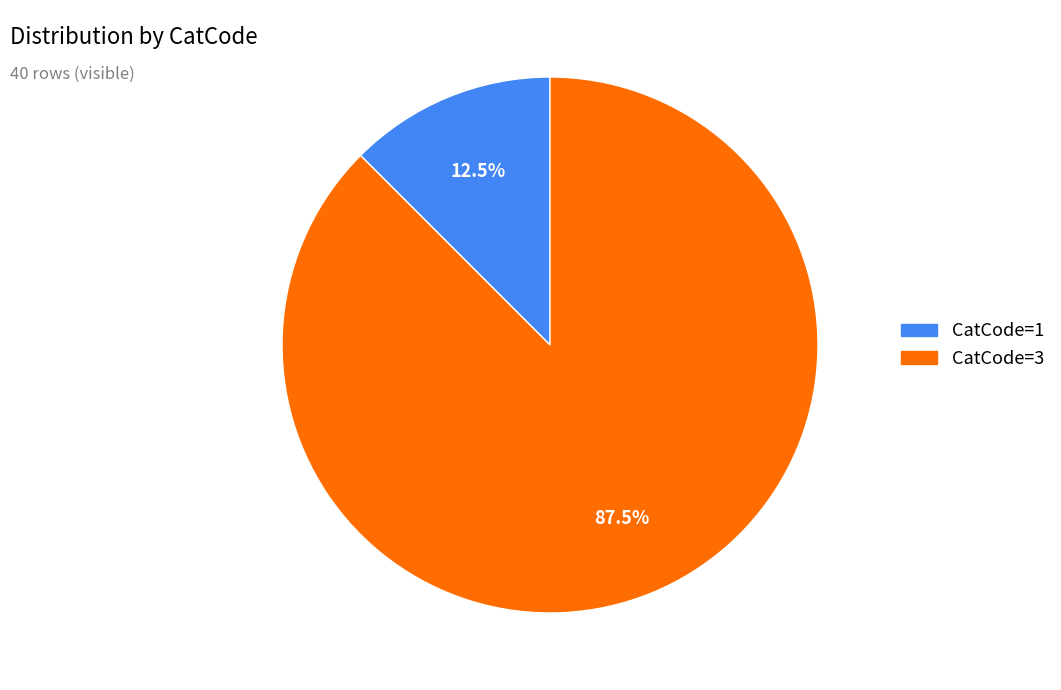

What is the smallest slice in the pie chart?

CatCode=1